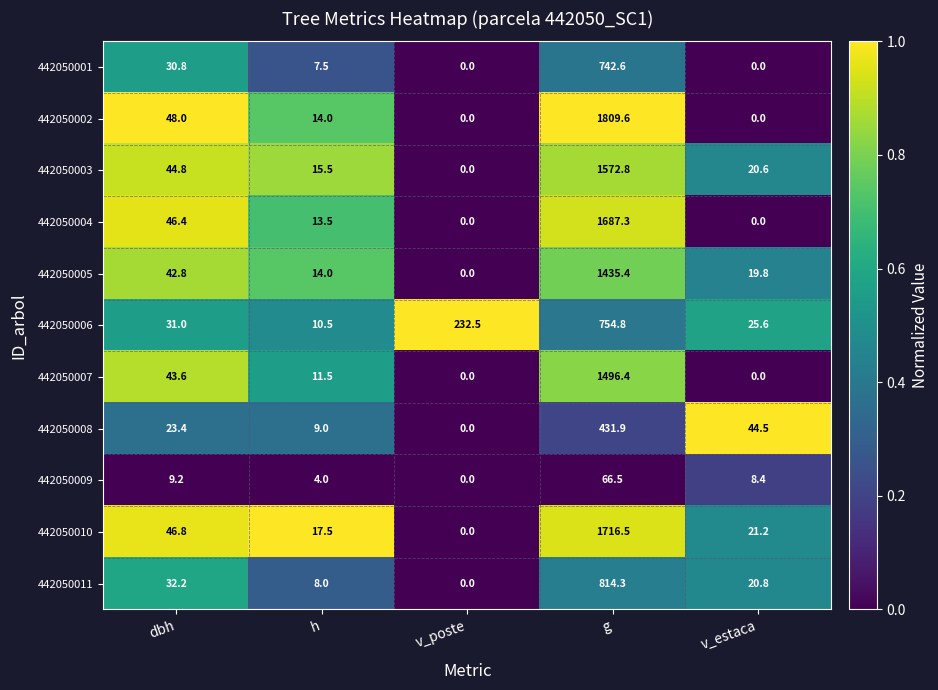

The value of 442050004 at v_estaca is 0.0. True or false?

True